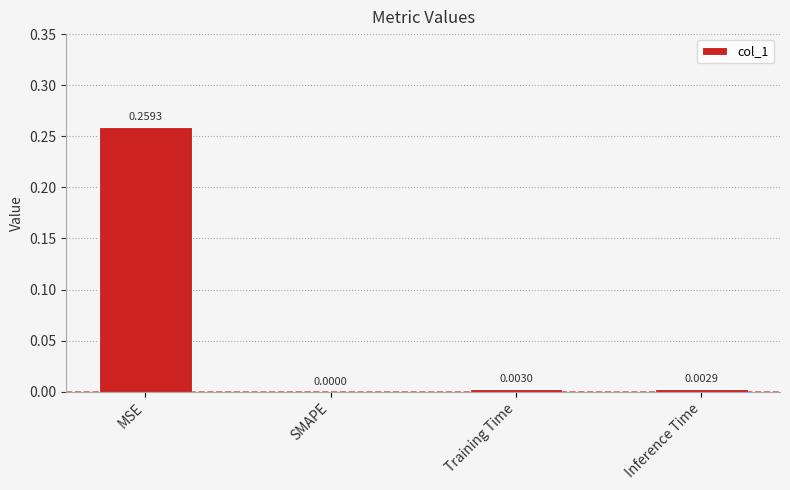

Which label corresponds to the largest value in the chart?

MSE